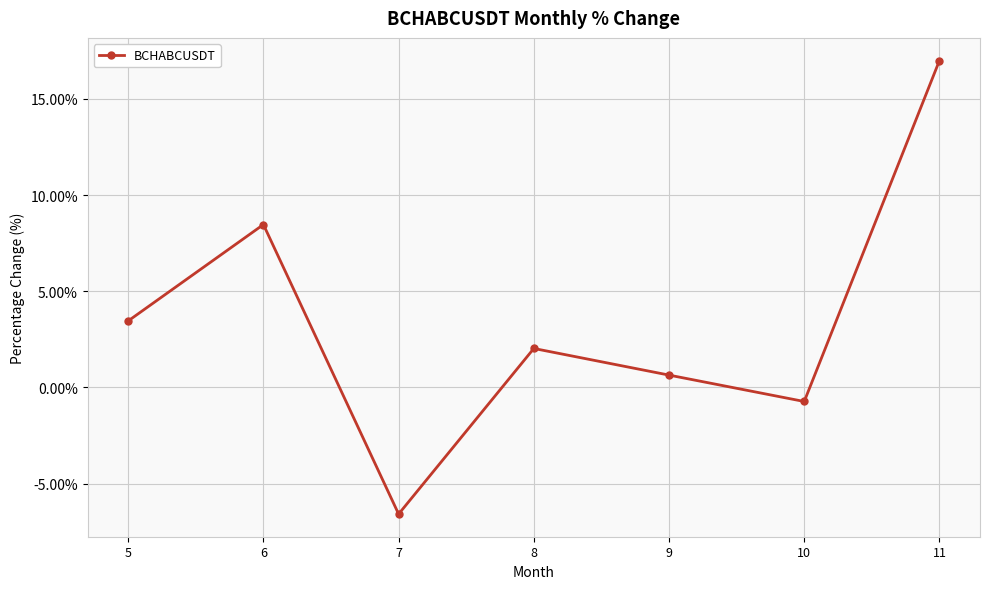

How many values are above zero?

5